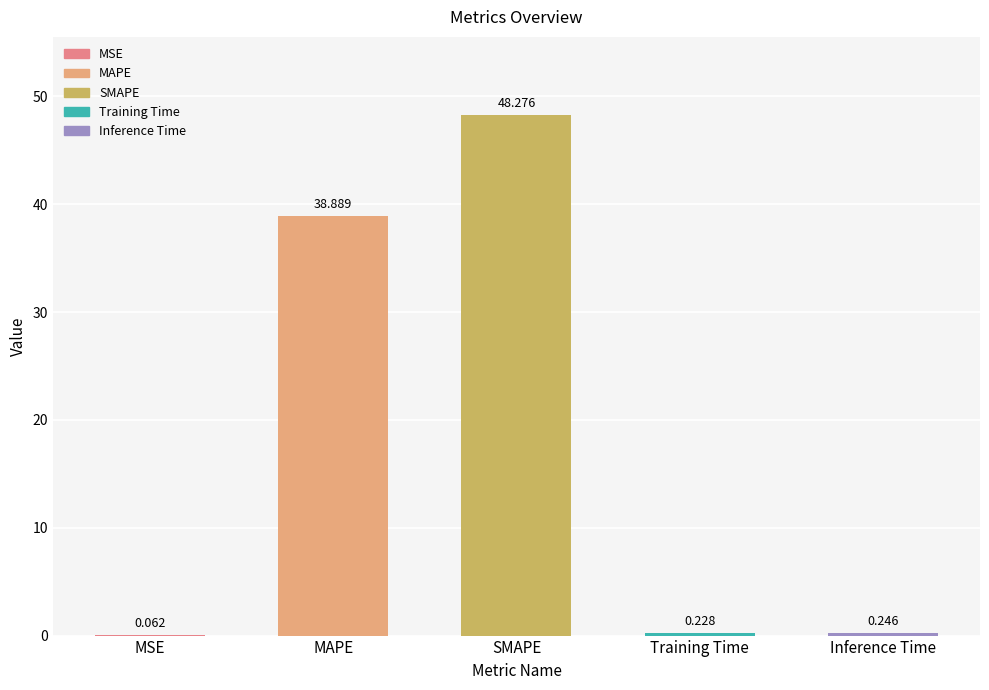

Are the bars grouped side by side (vs. stacked)?

No